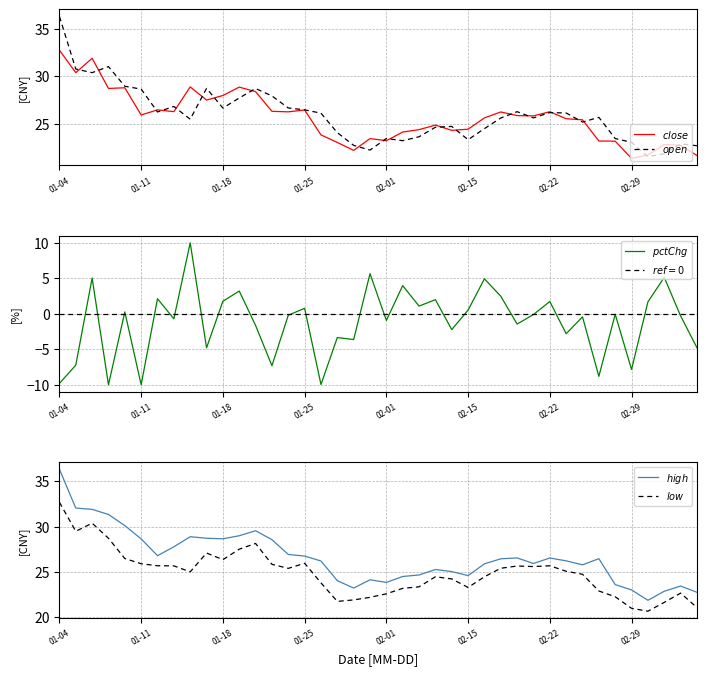

Between 11 and 24, which series saw the biggest shift?

pctChg